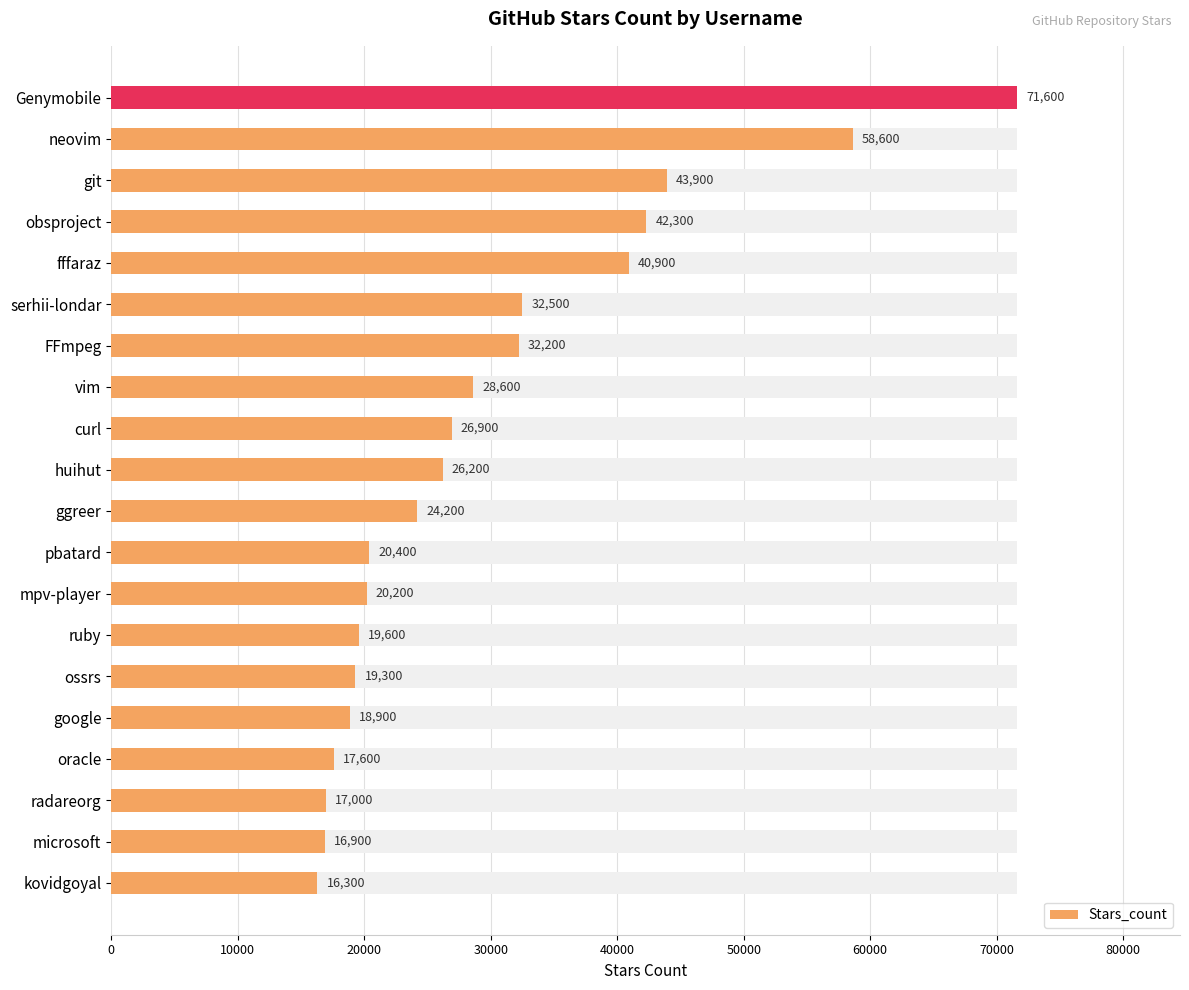

Are the bars grouped side by side (vs. stacked)?

No